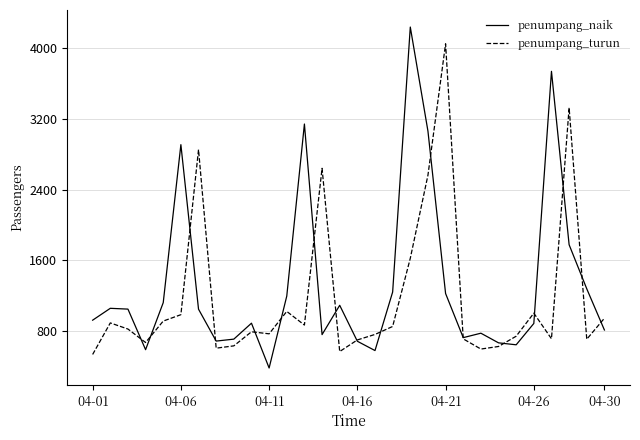

Which series has the largest range (max minus min)?

penumpang_naik